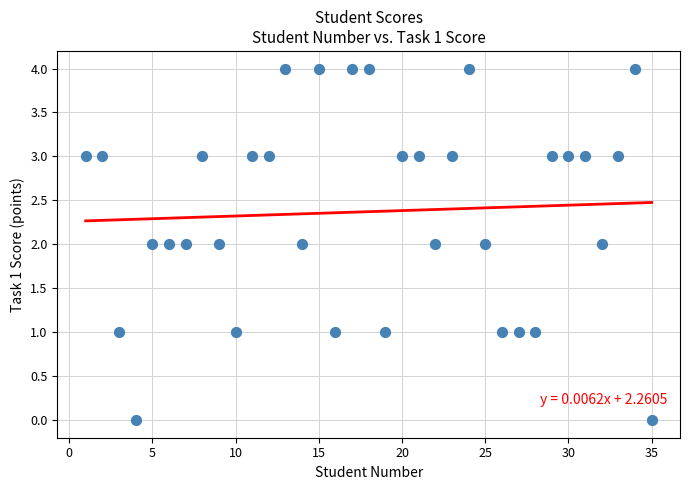

What is the range of X values (max minus min)?

34